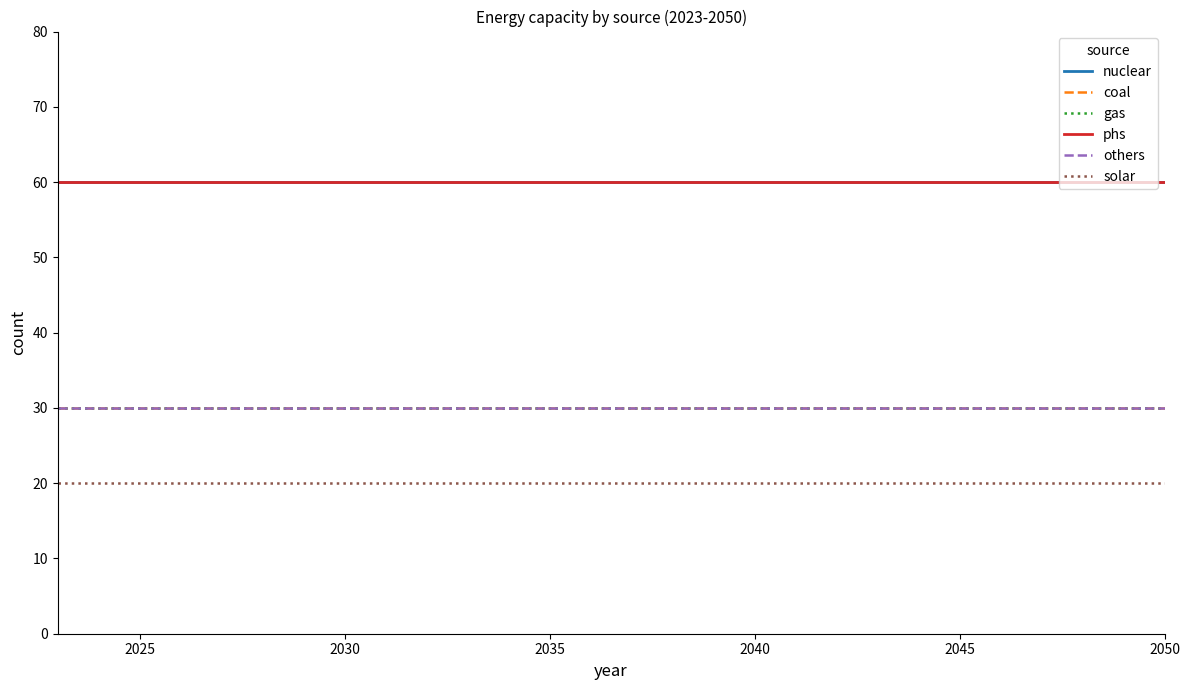

Does the chart display data point markers on the line(s)?

No